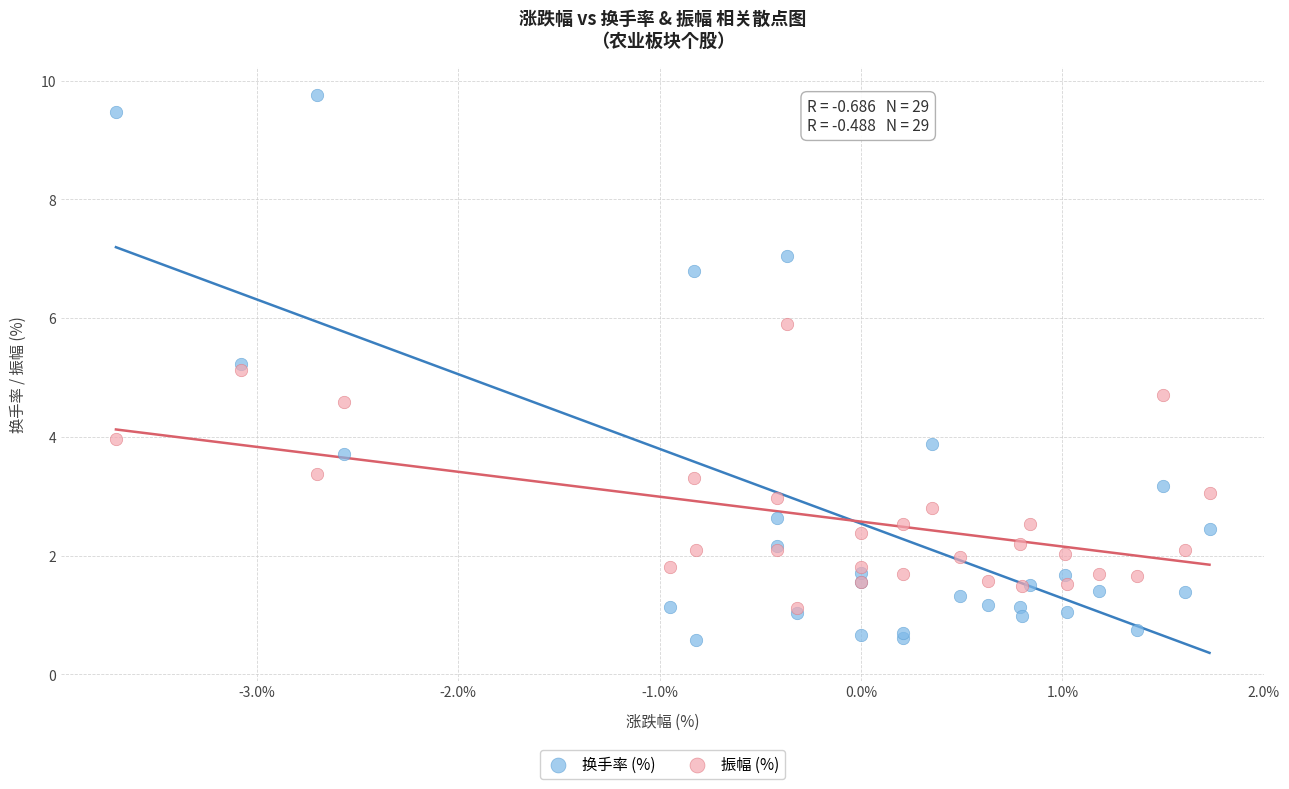

Which series has the largest Y range (max minus min)?

换手率 (%)